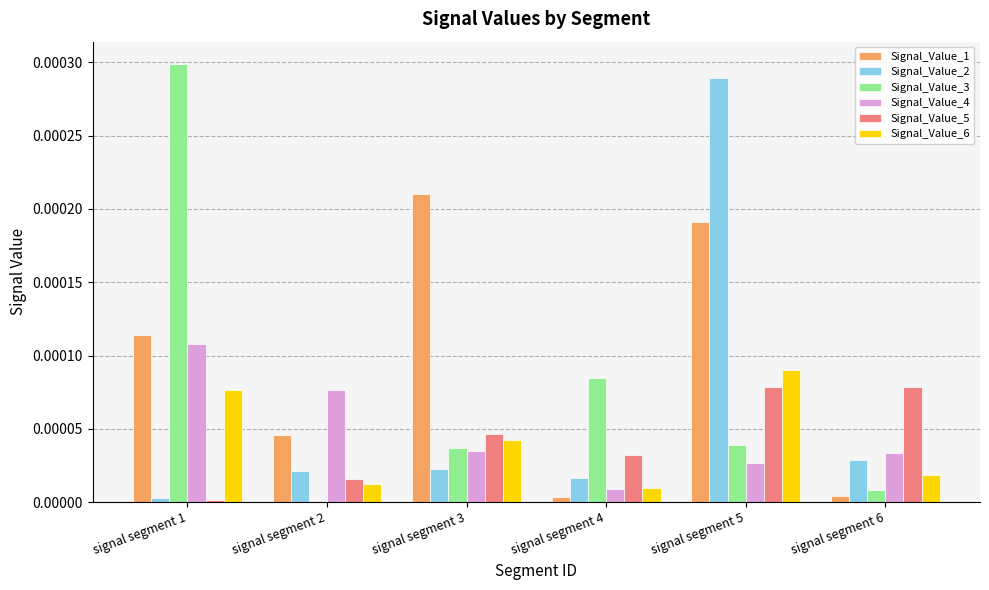

How many groups of bars are there?

6